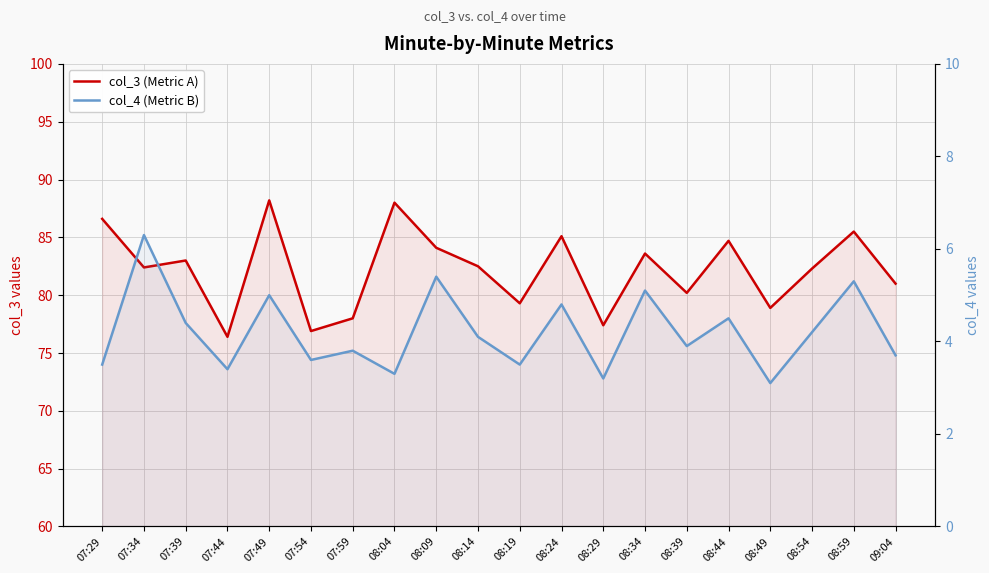

Which series has the widest spread of values?

col_3 (Metric A)